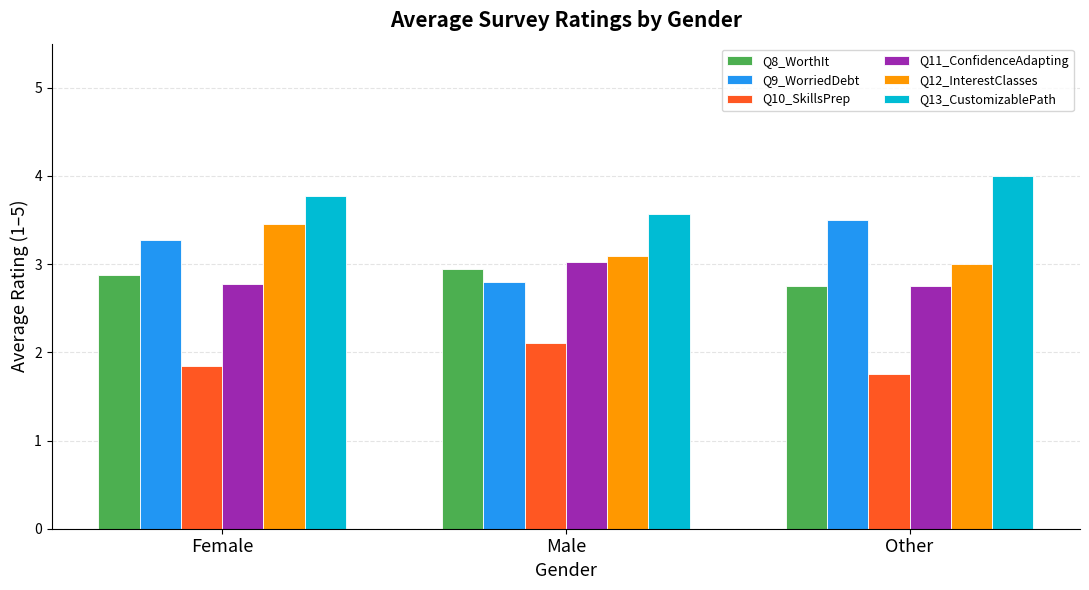

Which series has the largest range (max minus min)?

Q9_WorriedDebt